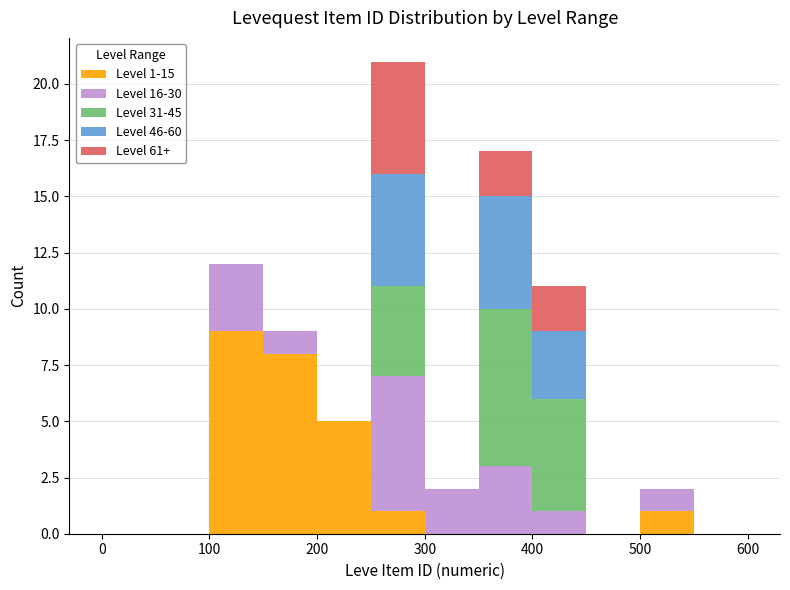

Which range on the x-axis has the tallest stacked bar (by total height)?

250 to 300